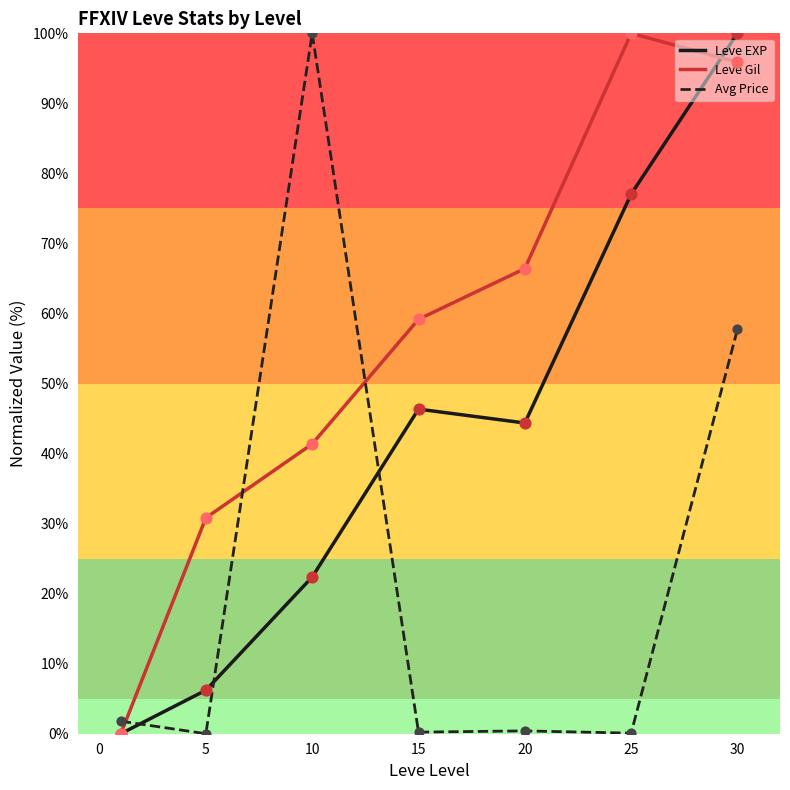

What are all the series names shown in the legend?

Leve EXP, Leve Gil, Avg Price